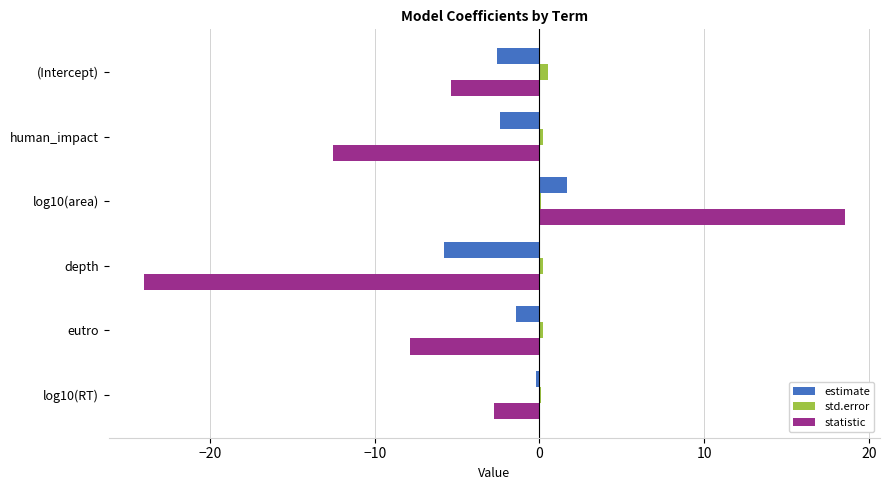

Which series changed the most between (Intercept) and human_impact?

statistic